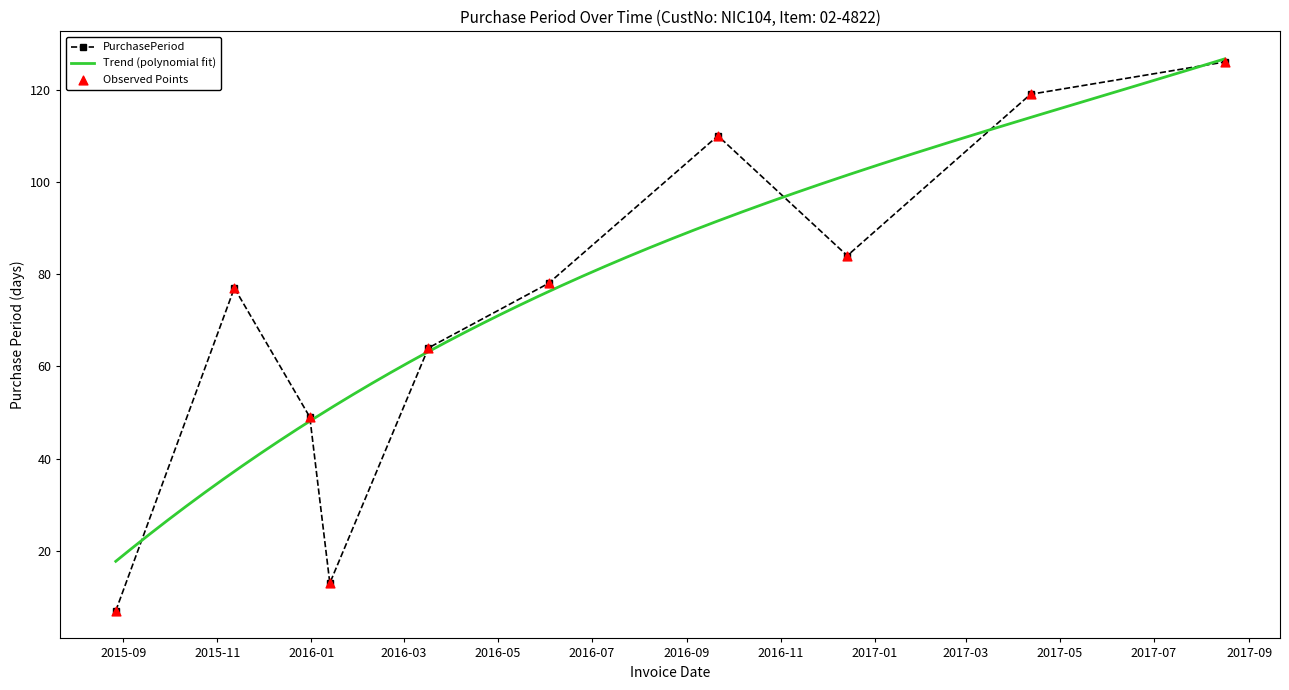

What is the change in value from 2016-06-03 to 2016-09-21?

+32